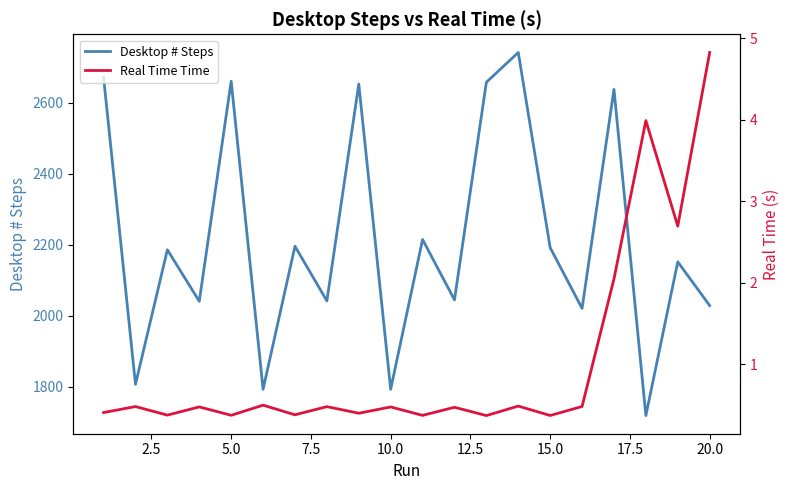

Reading left to right, extract all data points from this chart.

Desktop # Steps: 2672.0	1807.0	2186.0	2041.0	2661.0	1793.0	2196.0	2042.0	2653.0	1793.0	2215.0	2045.0	2658.0	2742.0	2192.0	2021.0	2638.0	1719.0	2152.0	2029.0
Real Time Time: 0.4	0.5	0.4	0.5	0.4	0.5	0.4	0.5	0.4	0.5	0.4	0.5	0.4	0.5	0.4	0.5	2.0	4.0	2.7	4.8